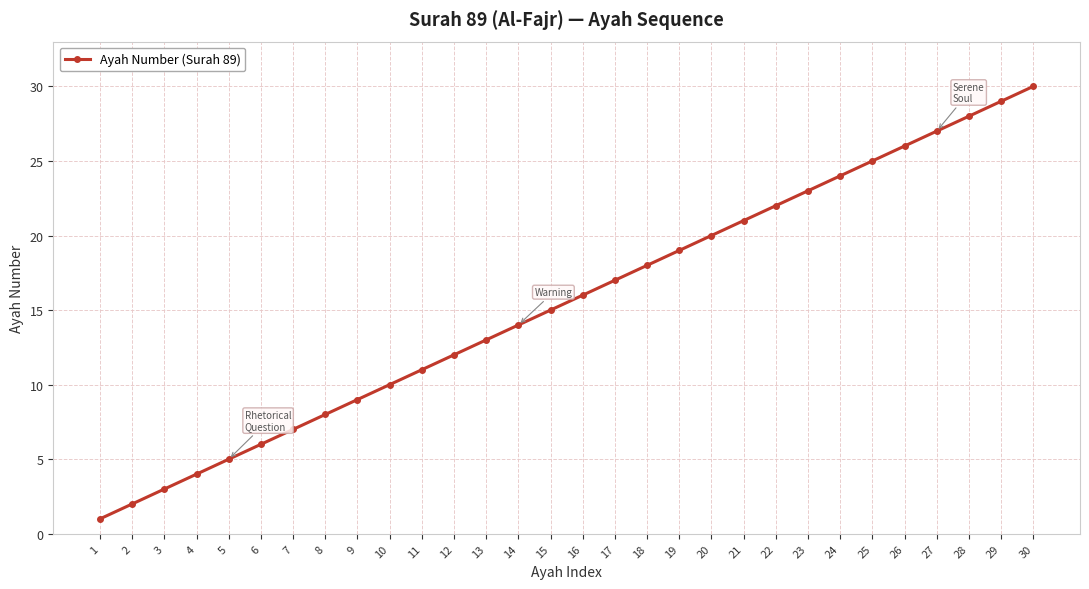

True or false: the data shows 6 at 14.

False